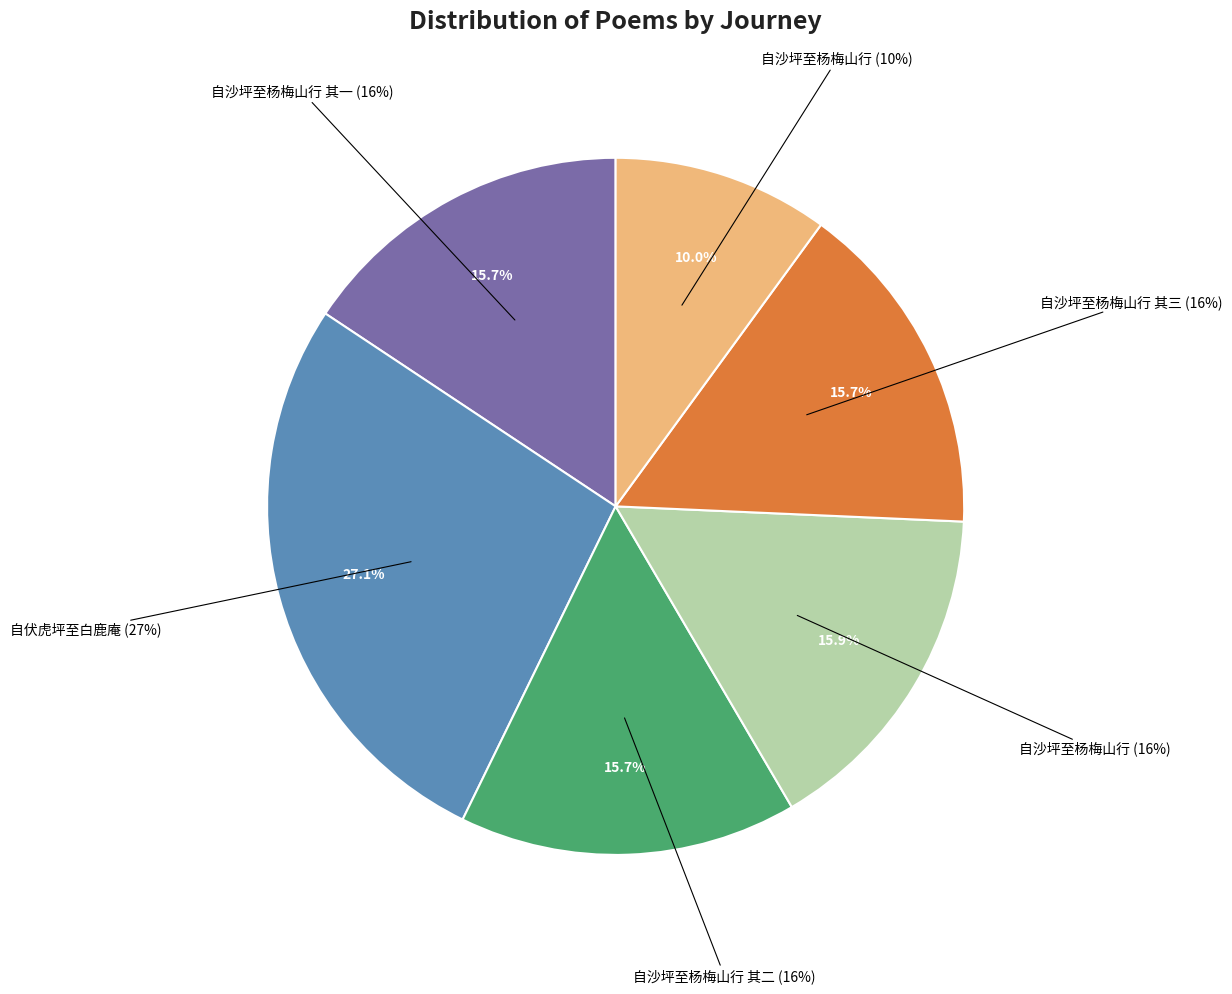

What is the change in value from 自伏虎坪至白鹿庵 to 自沙坪至杨梅山行 其二?

-311393